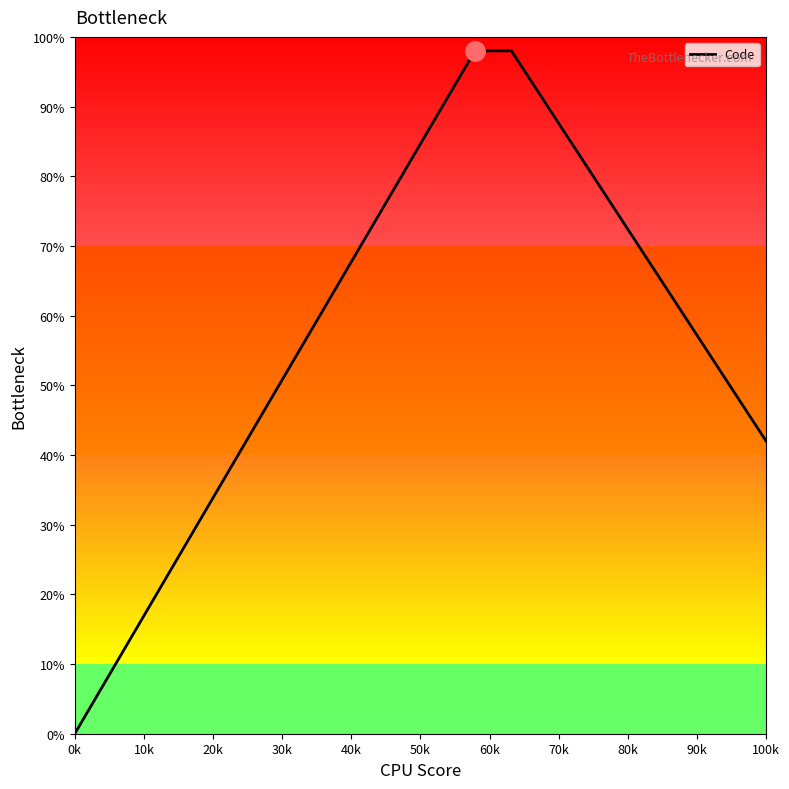

What is the difference between the maximum and minimum values?

98.0